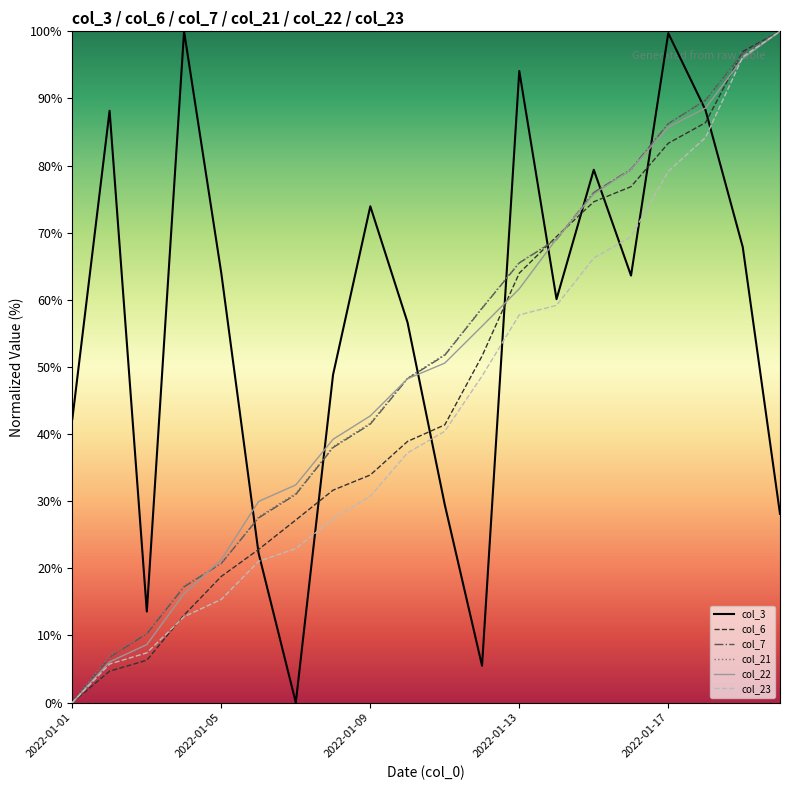

Which series has the largest total across all categories?

col_3